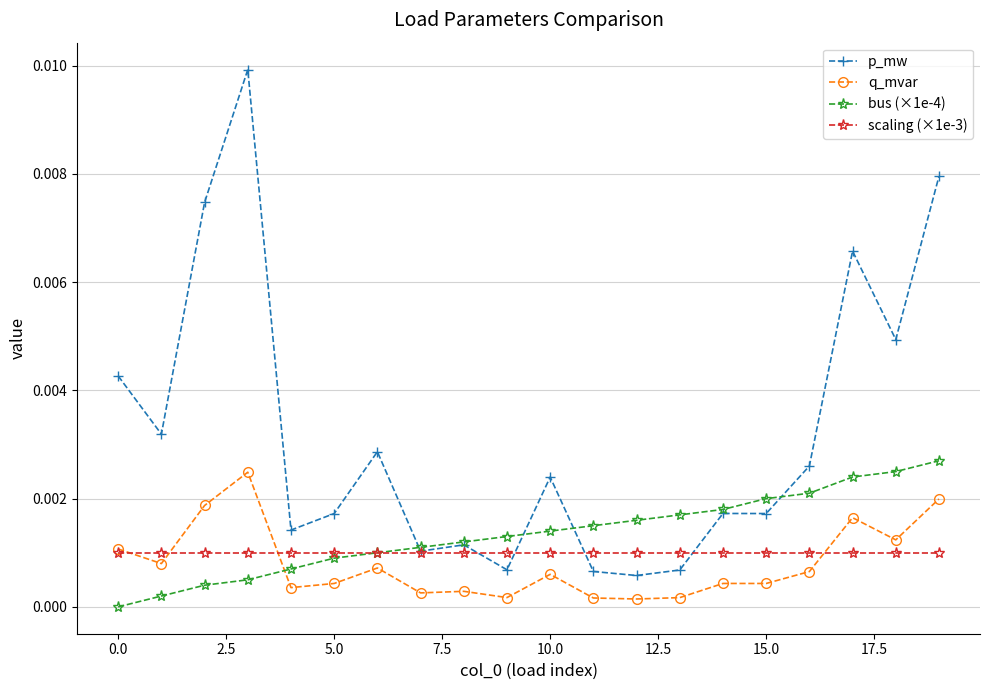

Which series has the largest total across all categories?

p_mw